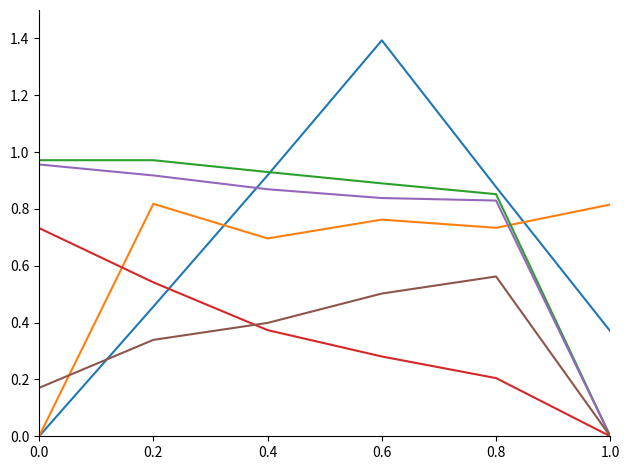

What is the total value across all series at 0.6?

4.7